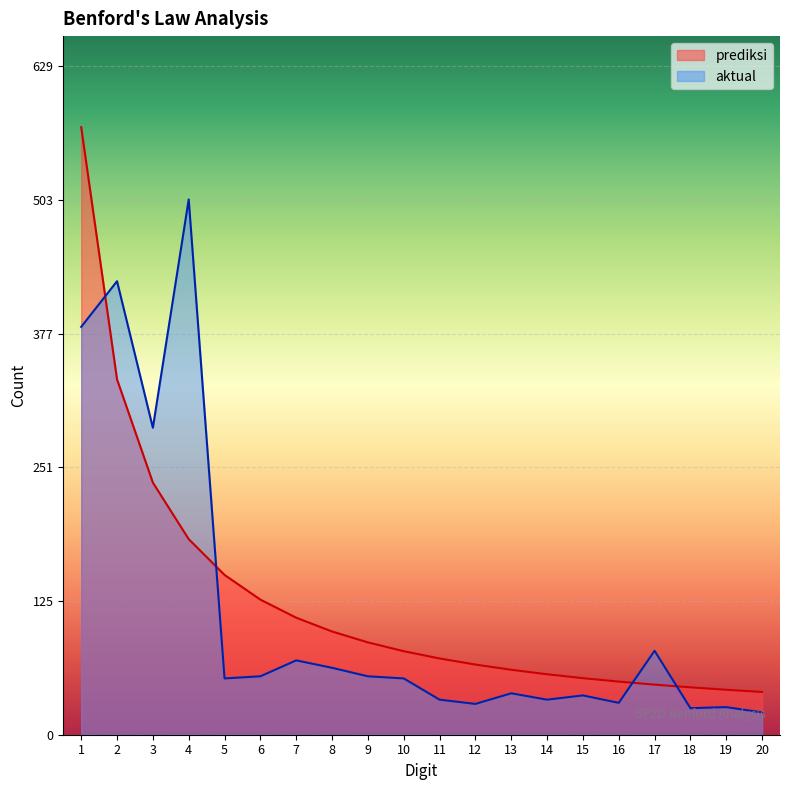

How many interior local peaks does the aktual series have?

7